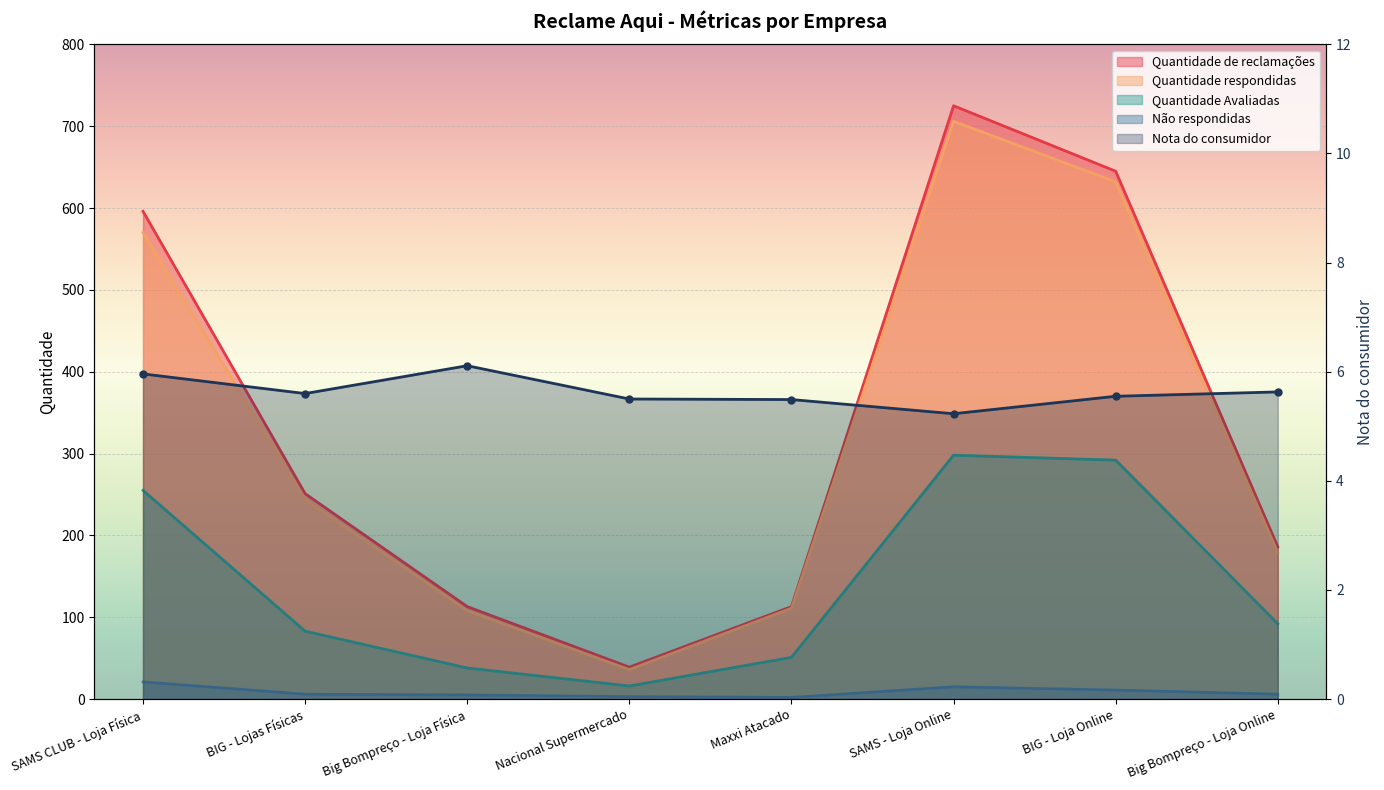

What is the difference between the highest and lowest values at Maxxi Atacado?

111.0